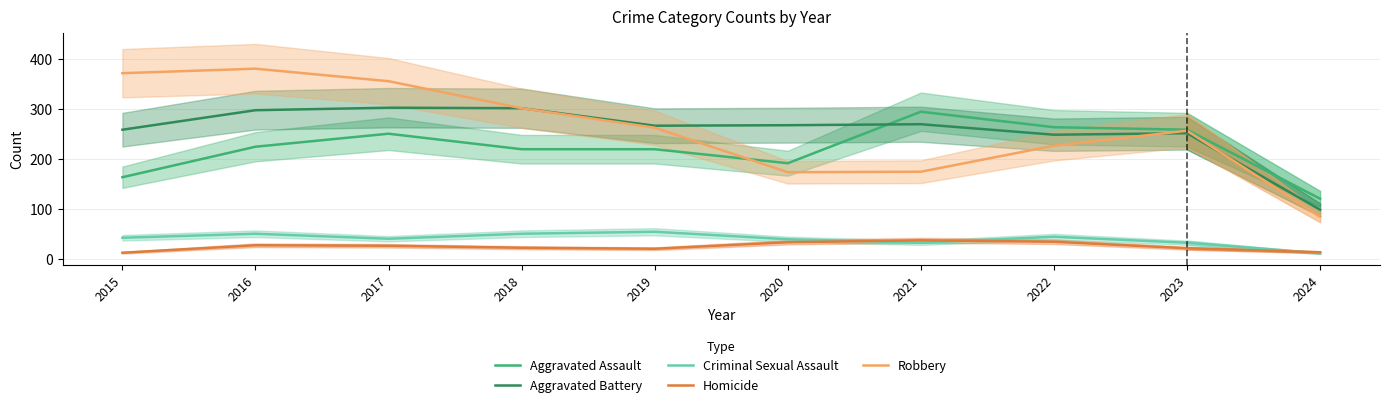

What is the sum of the Aggravated Assault values at 2019 and 2016?

445